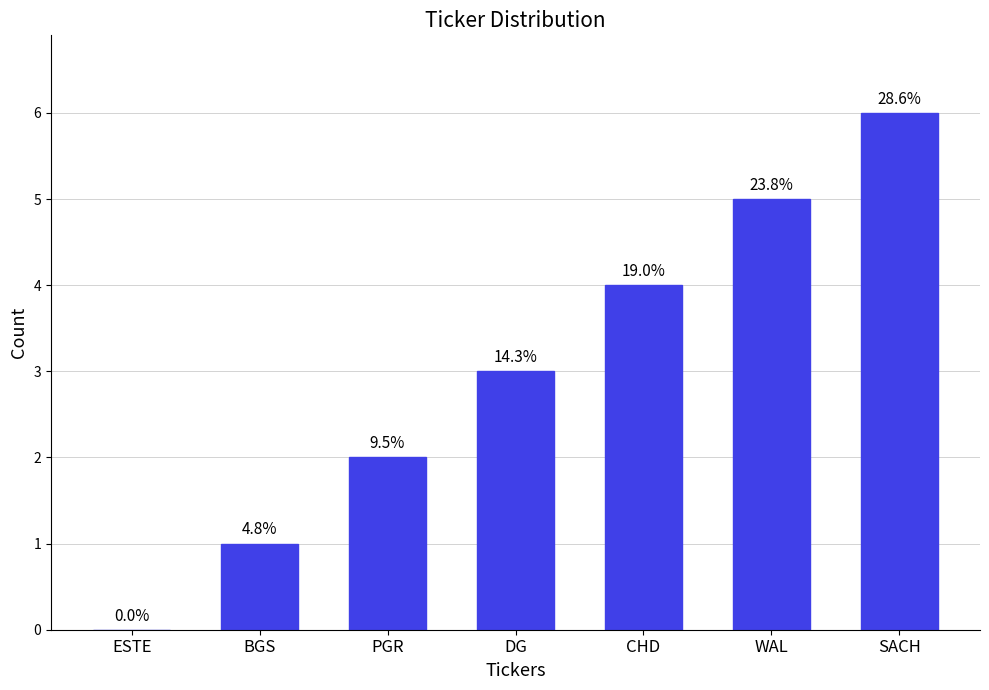

Rank the categories by value from lowest to highest.

ESTE, BGS, PGR, DG, CHD, WAL, SACH